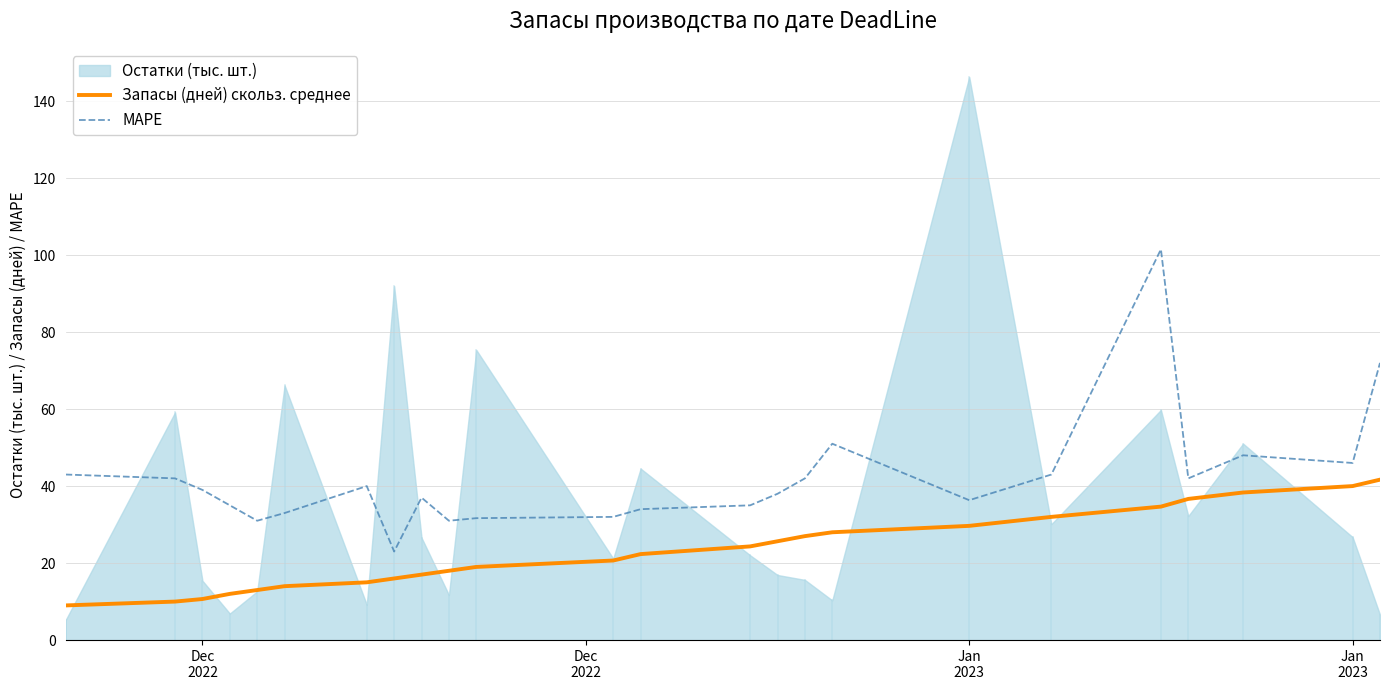

Is the value of Запасы (дней) скольз. среднее at 11 greater than the value of MAPE at 7?

No